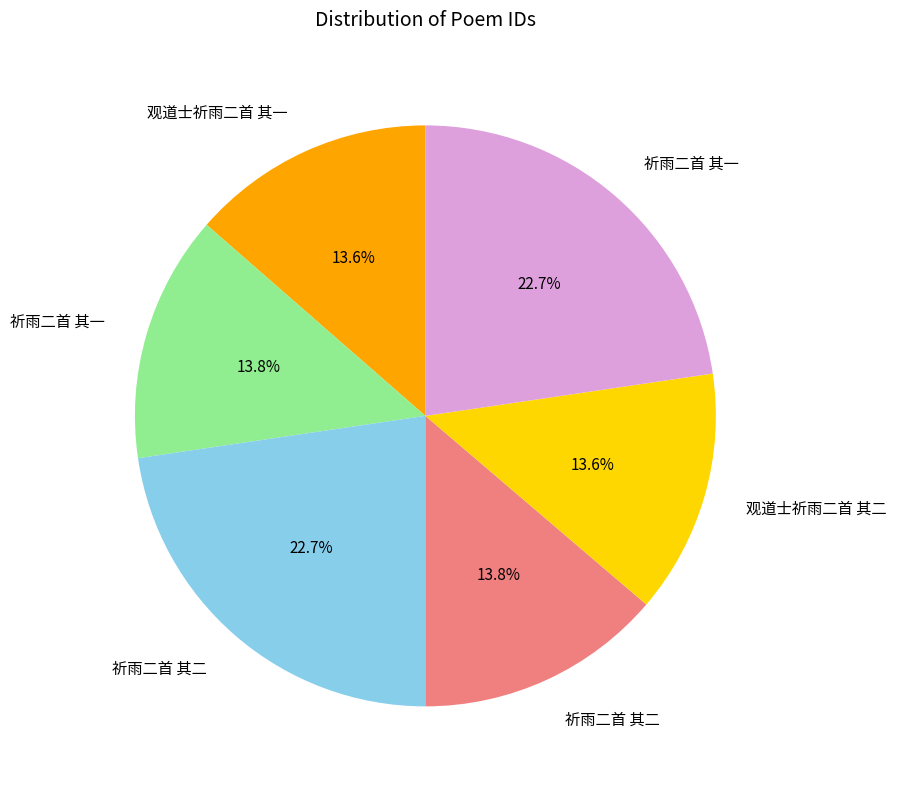

Is there any slice that represents more than half of the pie?

No